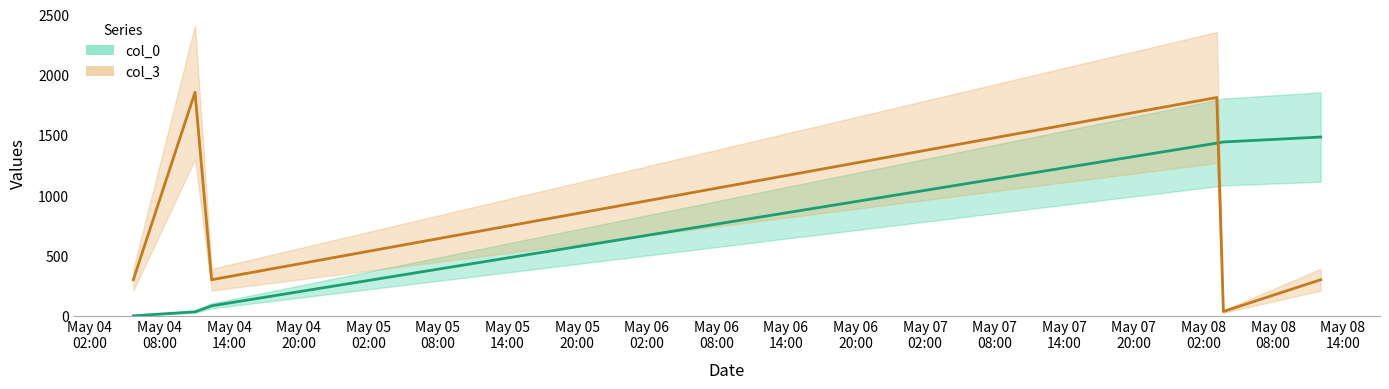

Between 2007-05-08 03:09:00 and 2007-05-08 03:43:00, which is larger?

2007-05-08 03:43:00